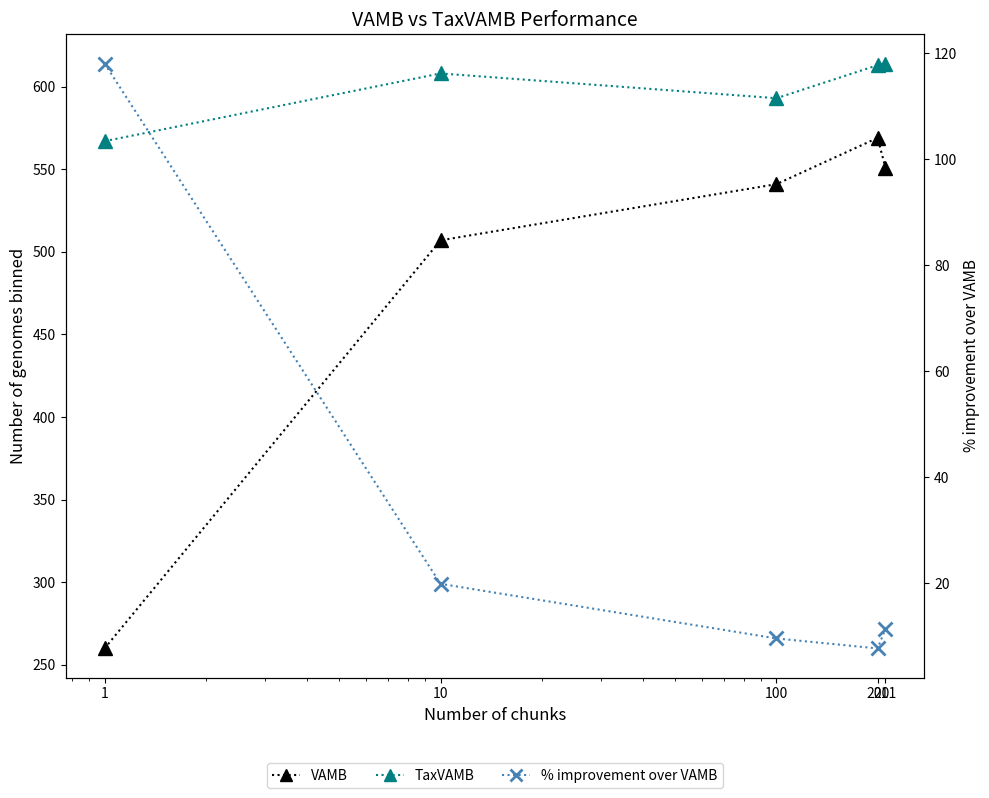

Reading left to right, transcribe all the data shown in this chart.

VAMB: 260.0	507.0	541.0	569.0	551.0
TaxVAMB: 567.0	608.0	593.0	613.0	614.0
% improvement over VAMB: 118.1	19.9	9.6	7.7	11.4